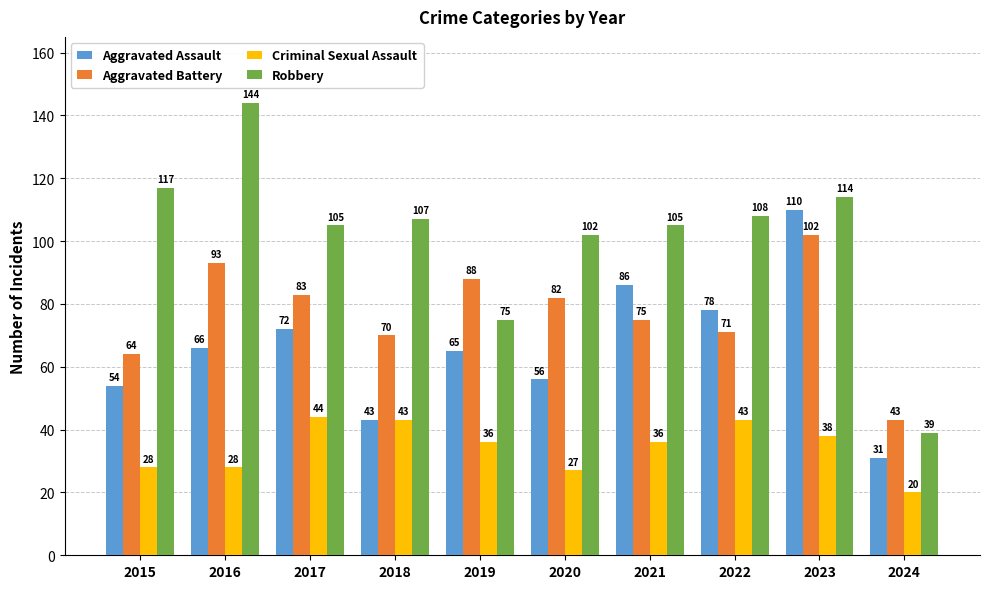

List the series in order of their overall mean, lowest first.

Criminal Sexual Assault, Aggravated Assault, Aggravated Battery, Robbery